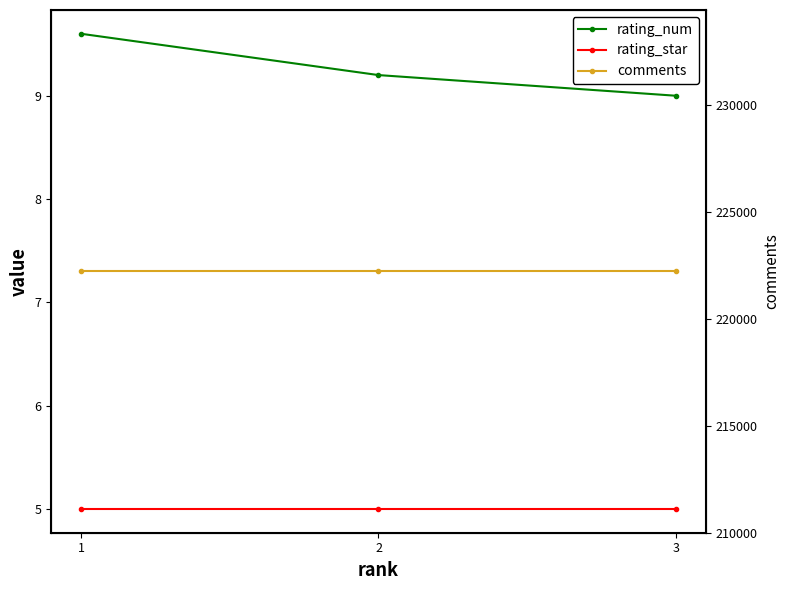

Reading left to right, list all the values displayed in this chart.

rating_num: 9.6	9.2	9.0
rating_star: 5.0	5.0	5.0
comments: 222222.0	222222.0	222222.0